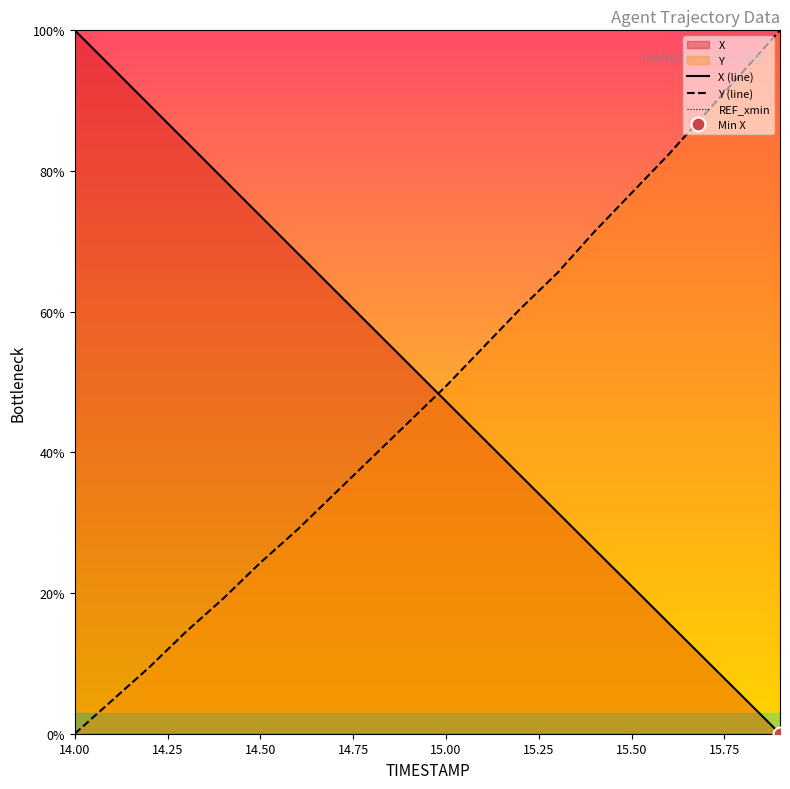

Which label corresponds to the largest value in the chart?

14.00